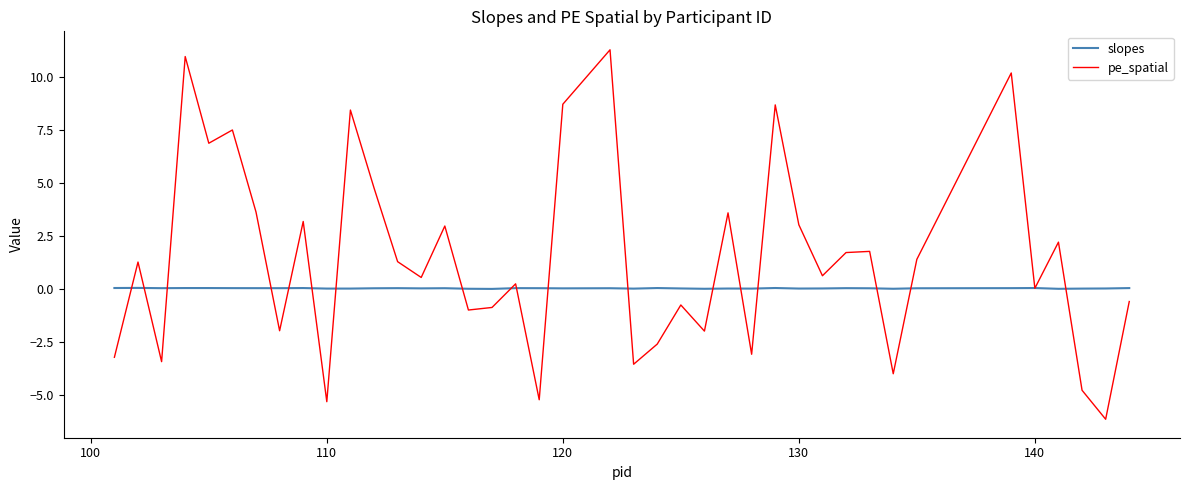

What is the minimum value shown in the chart?

-6.2